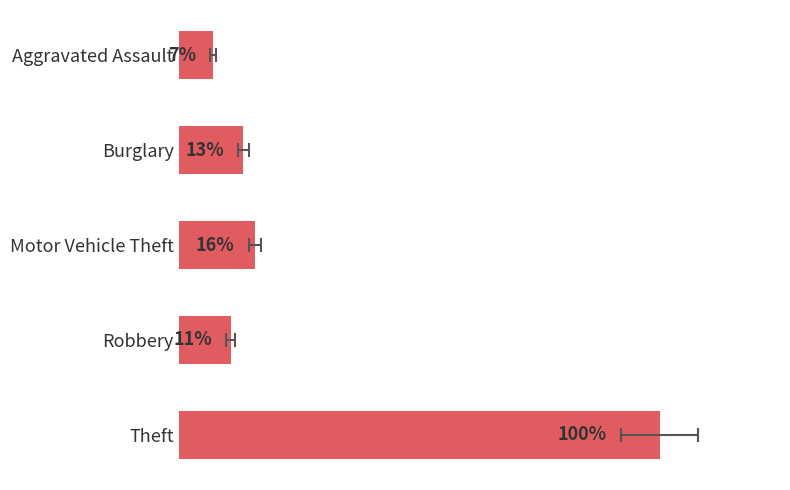

How many series are shown in this chart?

1